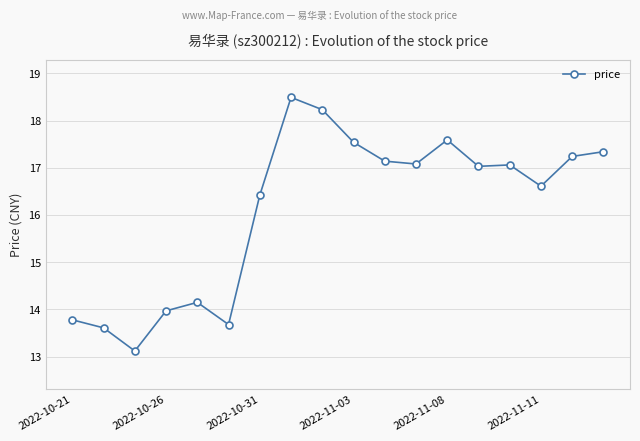

What is the value of the 2nd point from the left?

13.6